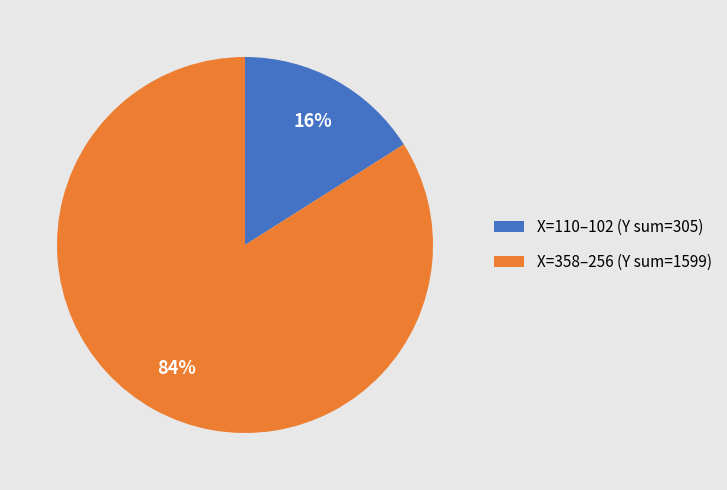

To the nearest percent, what percentage of the pie is X=358–256 (Y sum=1599)?

84%